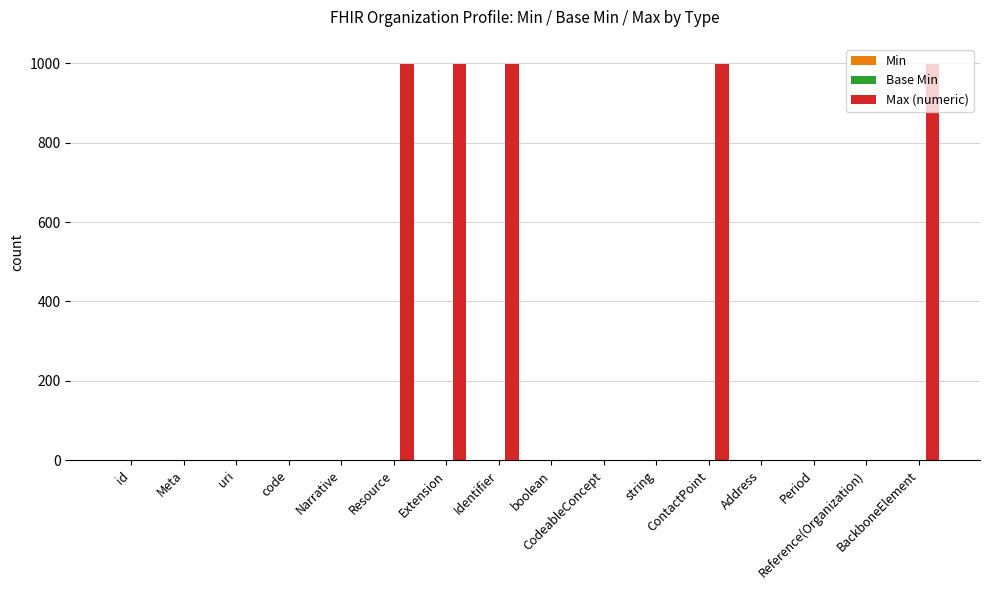

What is the maximum value shown in the chart?

999